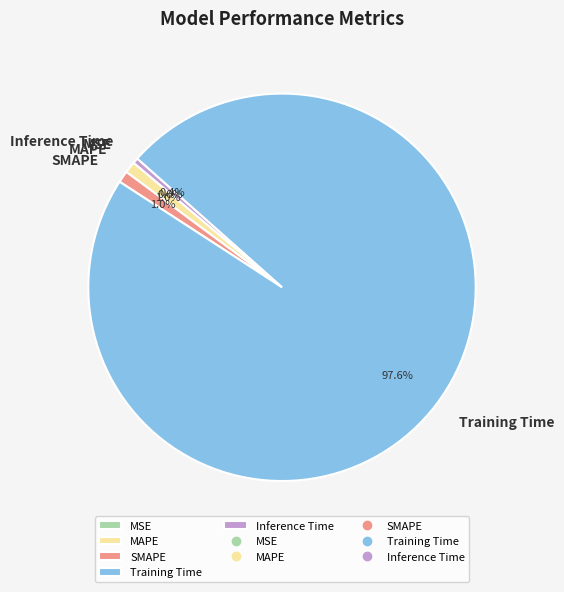

Which category has the biggest portion of the pie?

Training Time